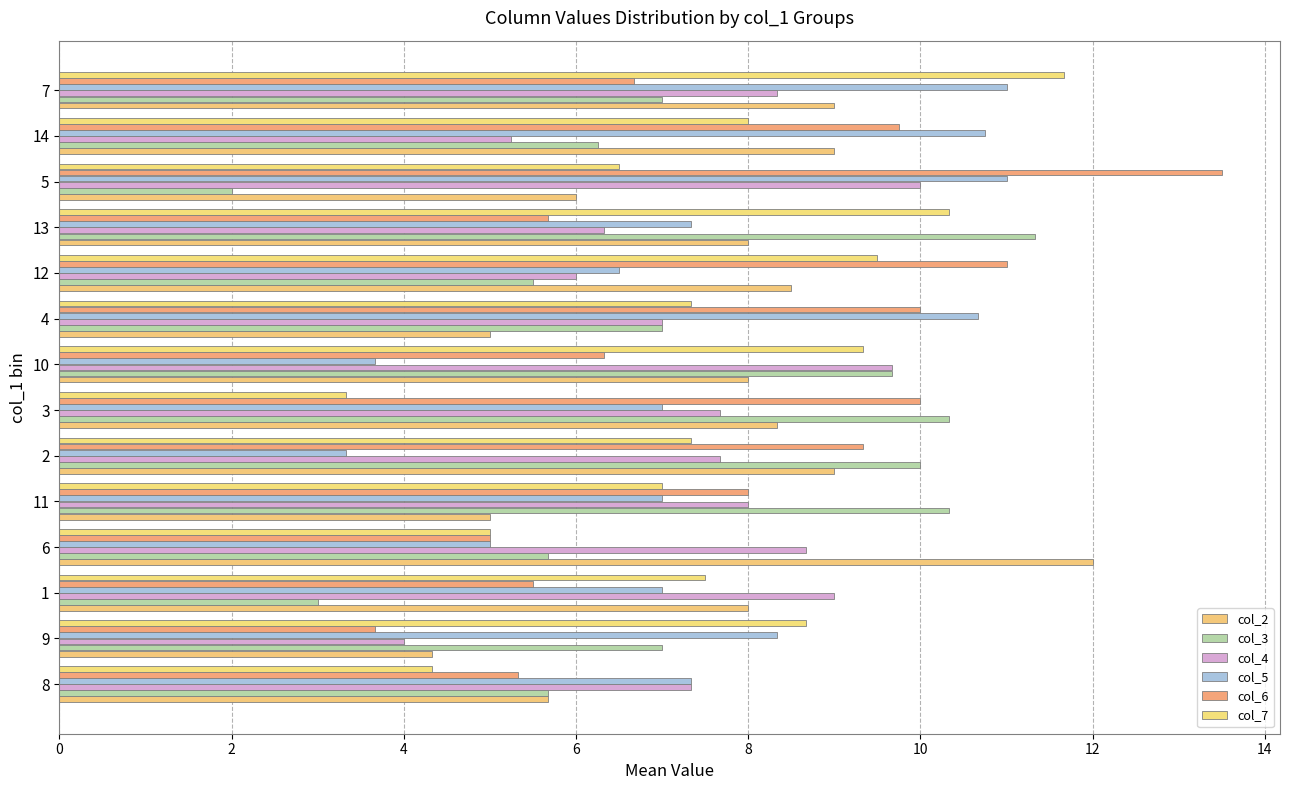

What are all the series names shown in the legend?

col_2, col_3, col_4, col_5, col_6, col_7